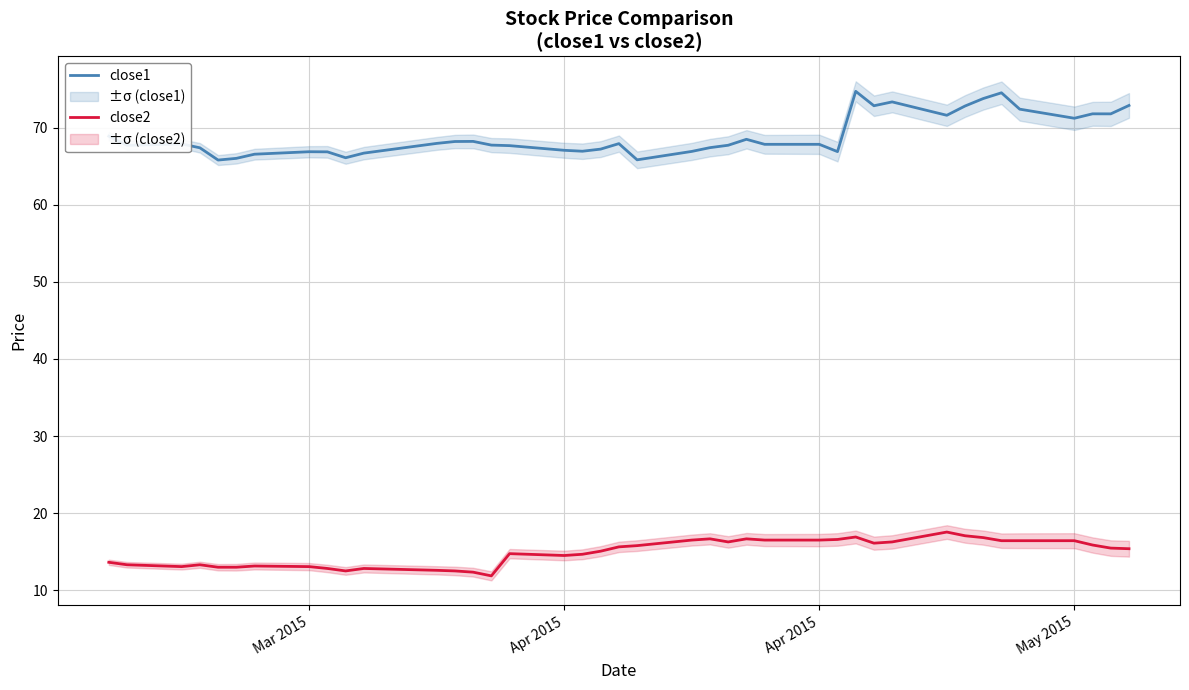

Does the chart display data point markers on the line(s)?

No